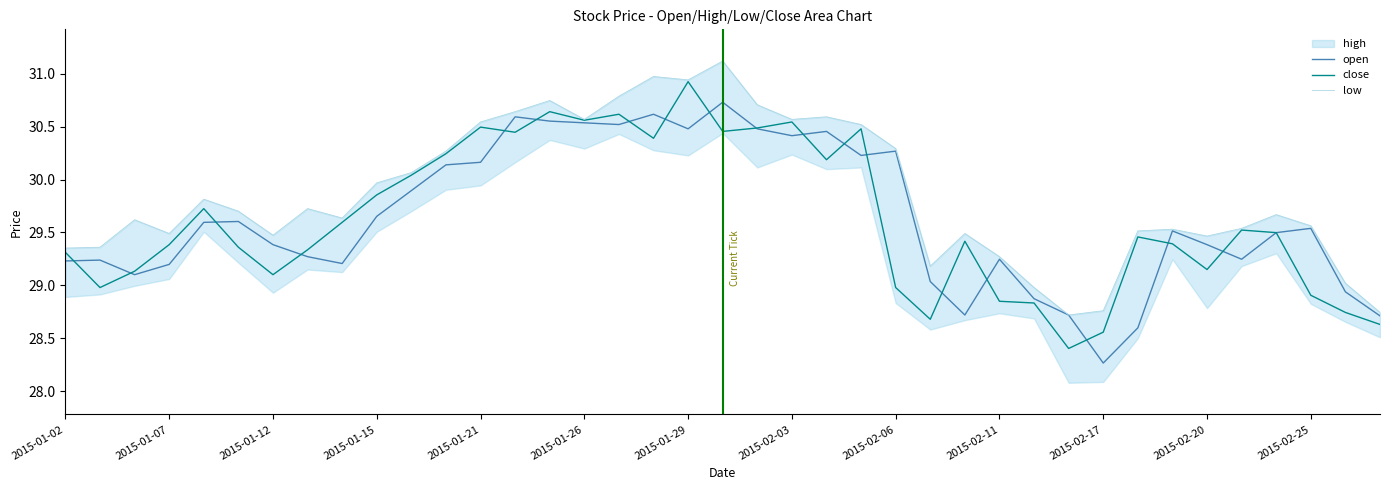

The open series shows 19.8 at 35. True or false?

False